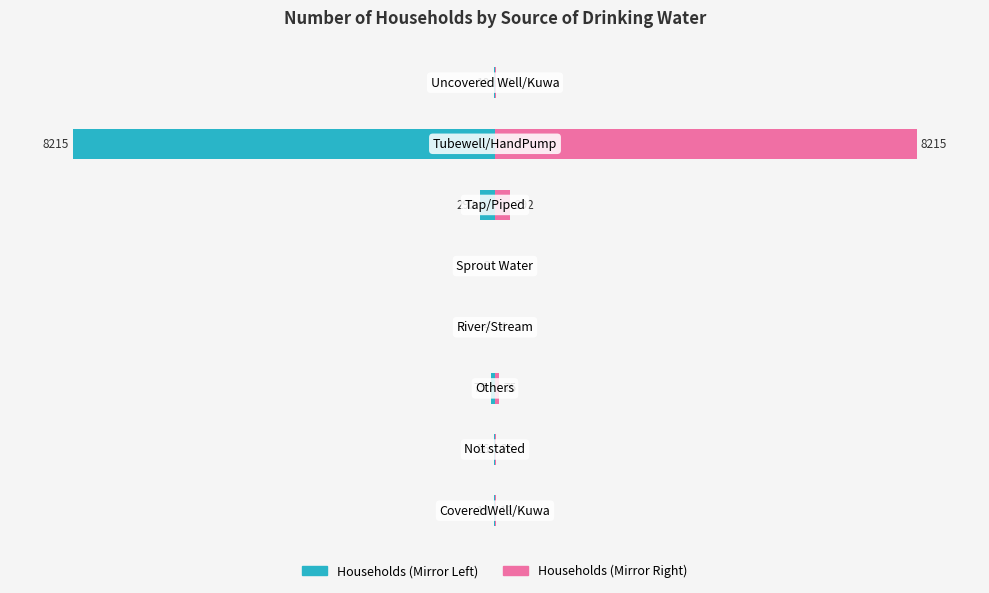

Which series has the largest total across all categories?

Right (Pink)